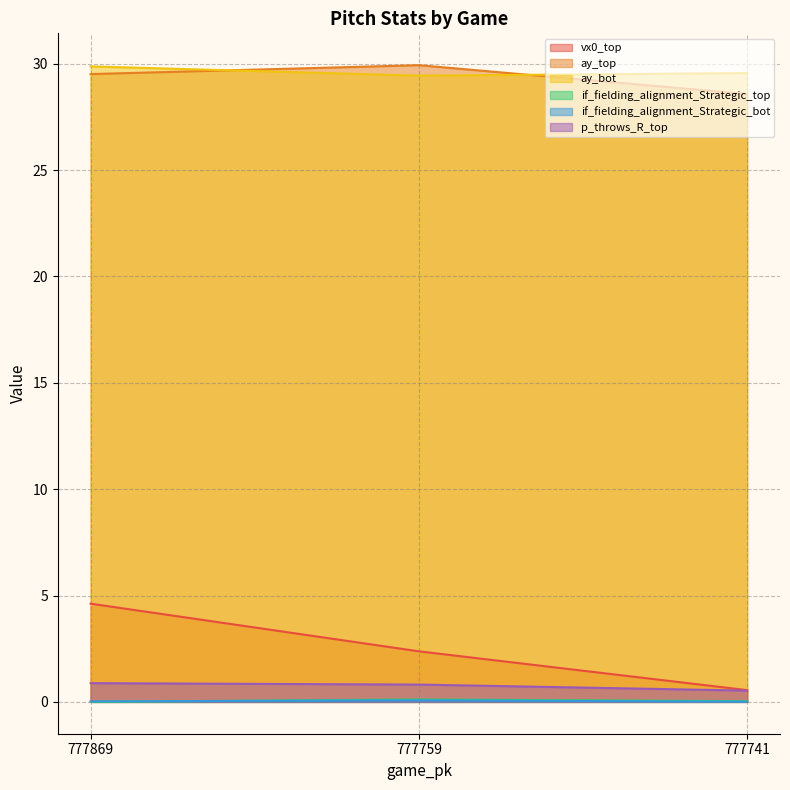

At which label does p_throws_R_top reach its peak?

777869